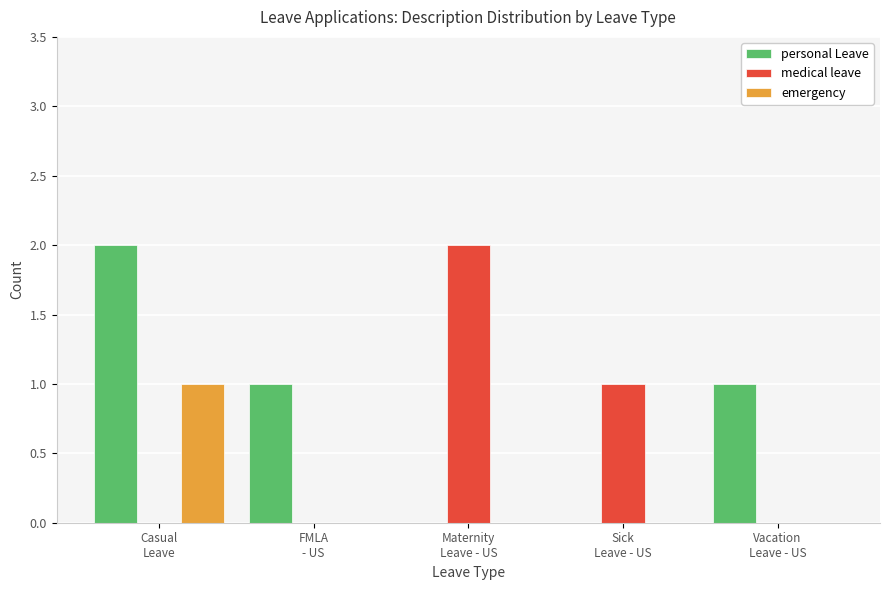

Reading left to right, transcribe all the data shown in this chart.

personal Leave: 2	1	0	0	1
medical leave: 0	0	2	1	0
emergency: 1	0	0	0	0